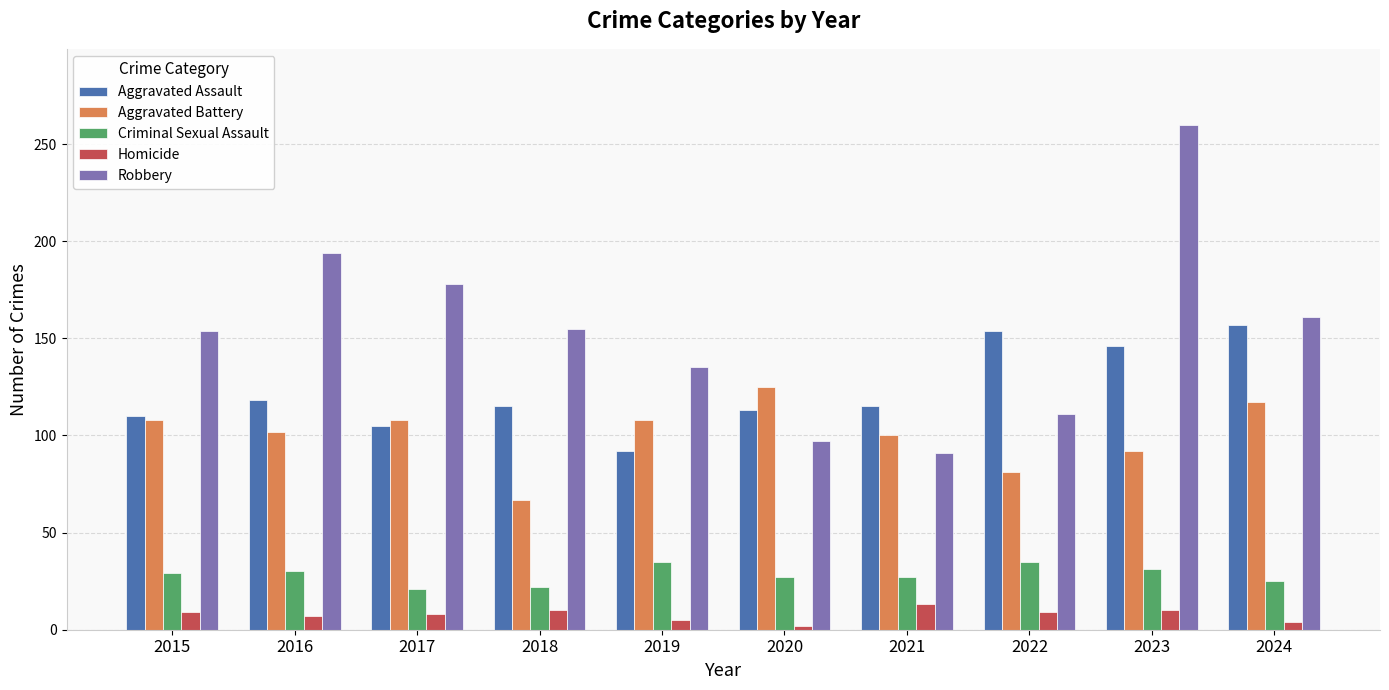

How many groups of bars are there?

10